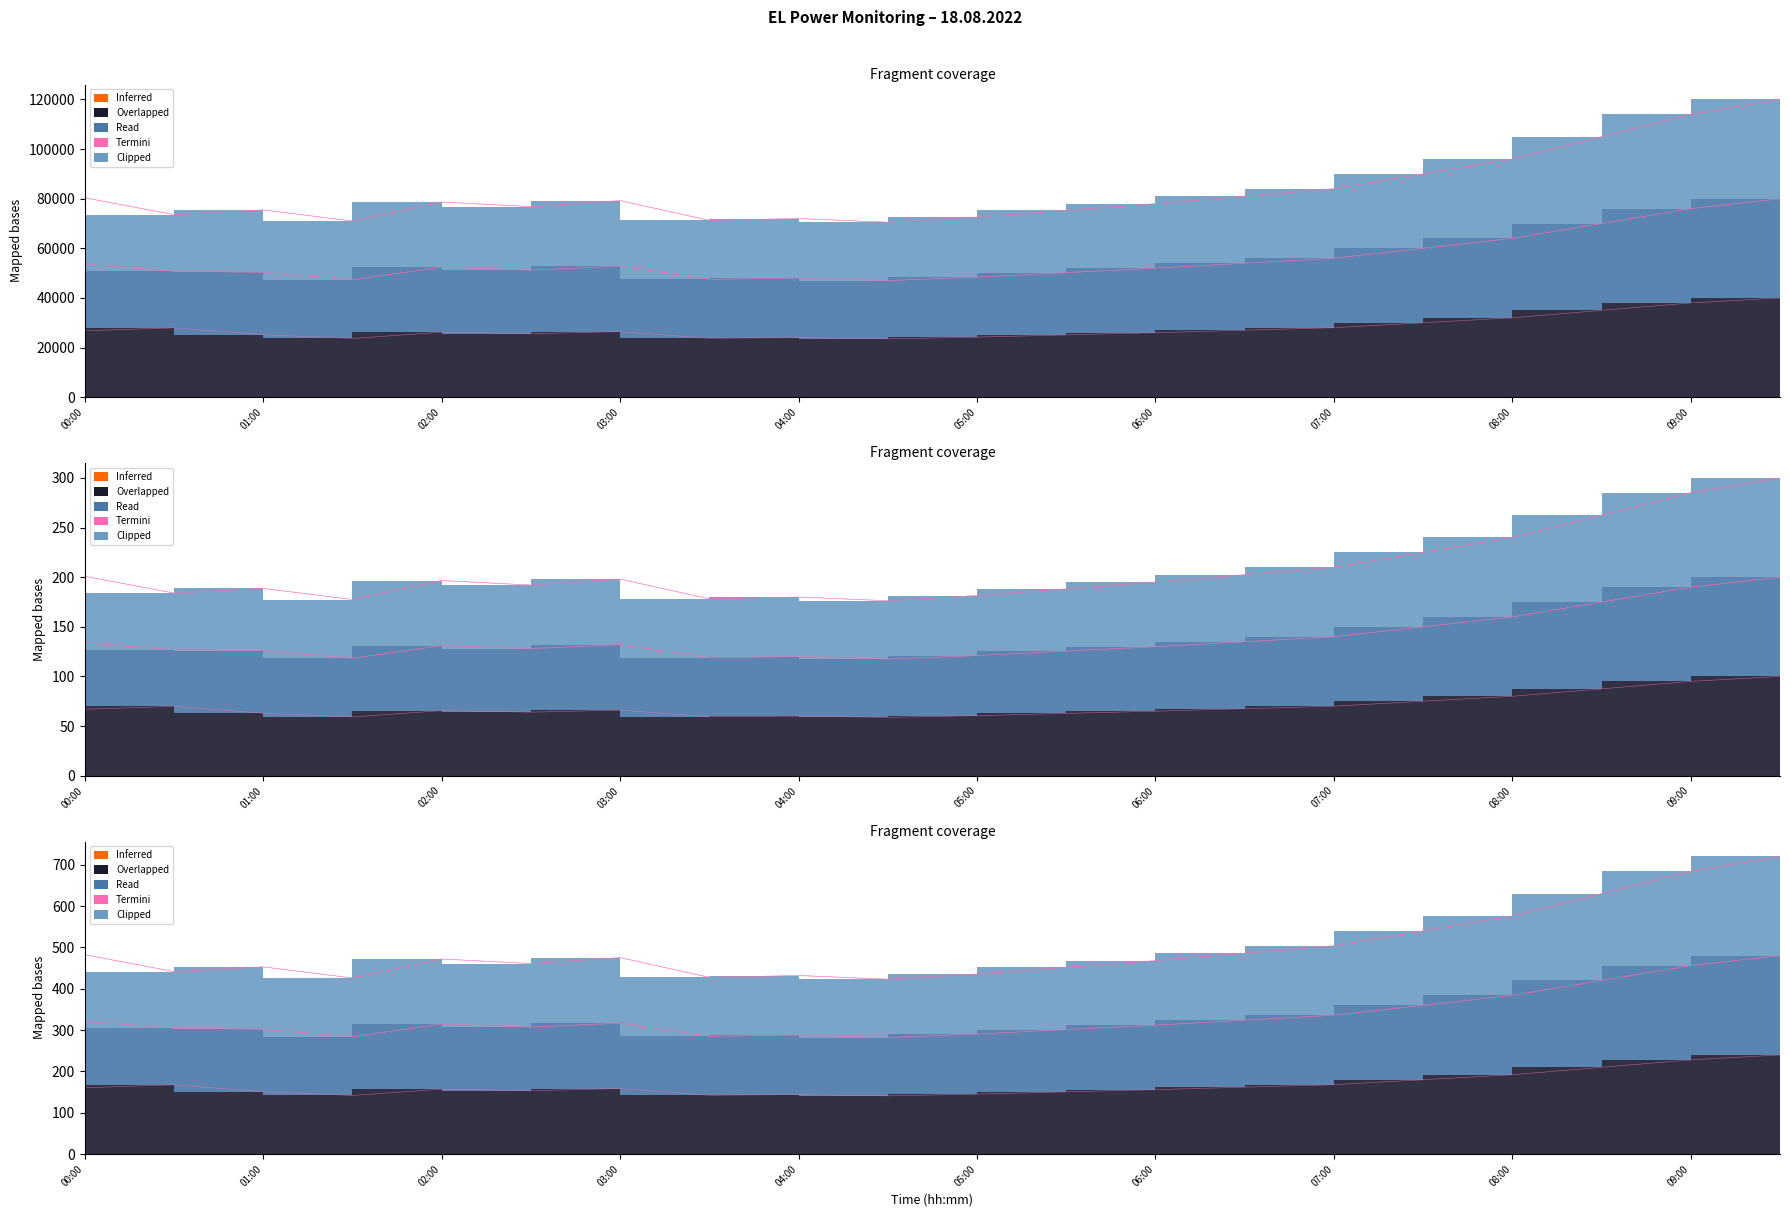

What is the difference between the highest and lowest values at 01:00?

50318